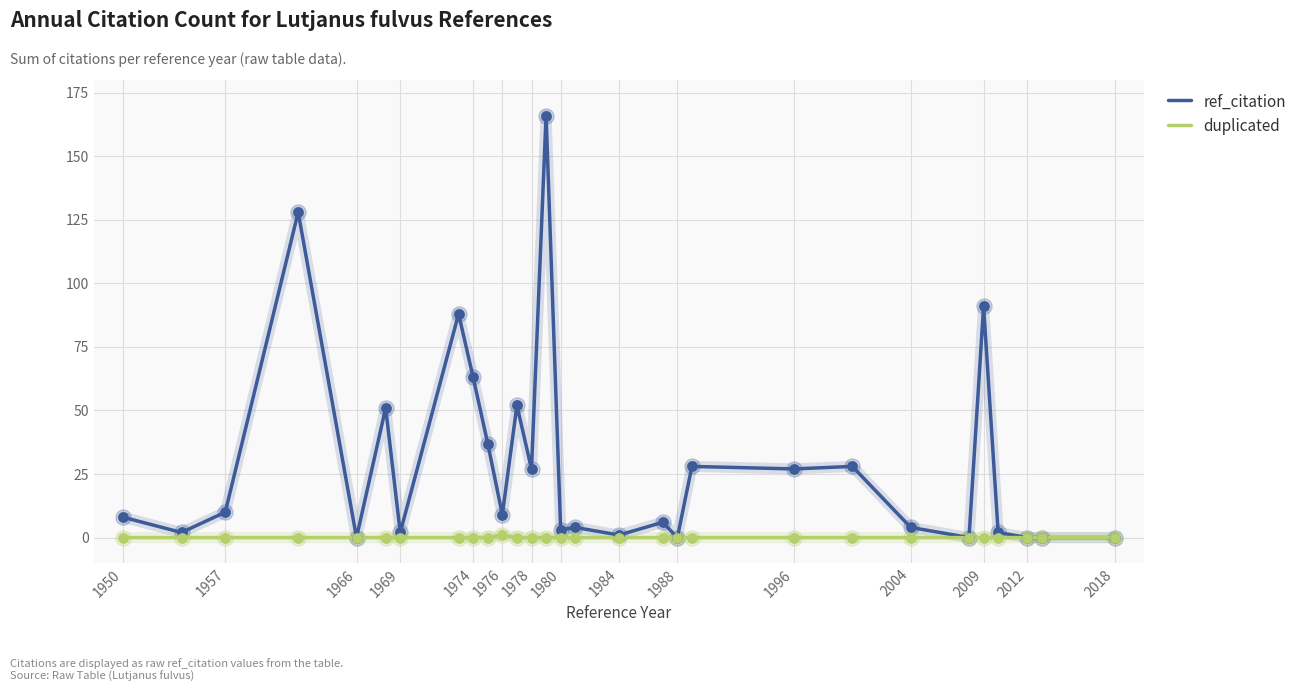

At how many categories does at least one series exceed 147?

1